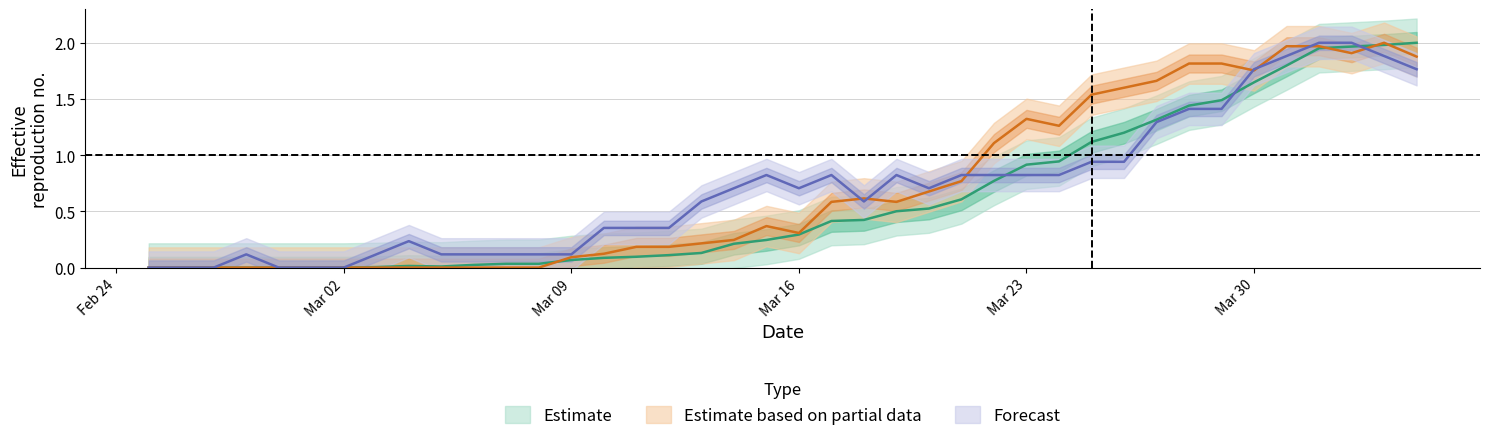

What is the sum of all GE values?

28.6